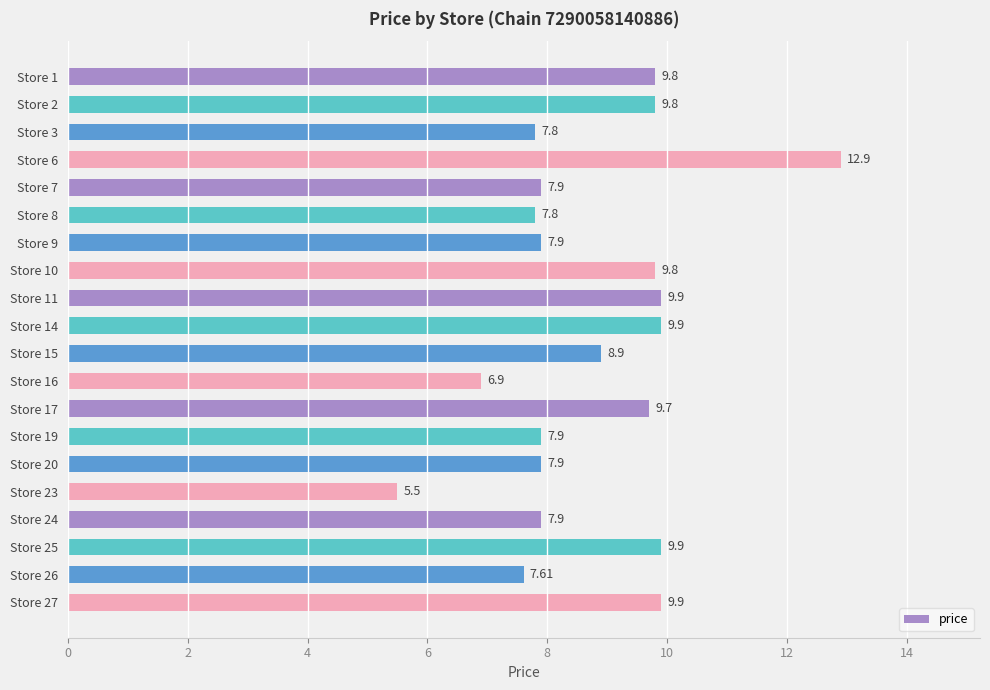

Which category has the lowest value across all series?

Store 23